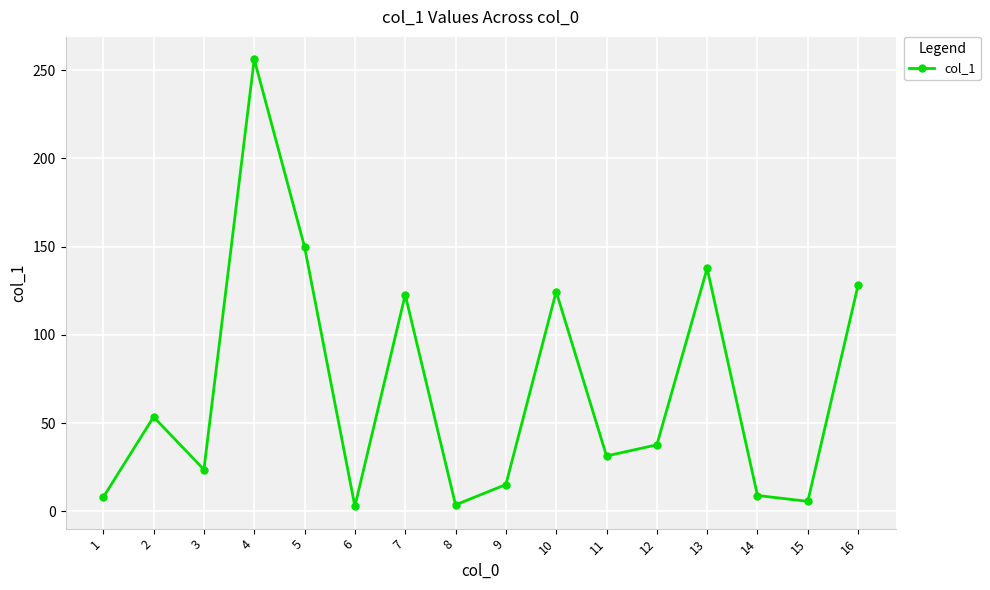

The value at 14 is 9.0. True or false?

True